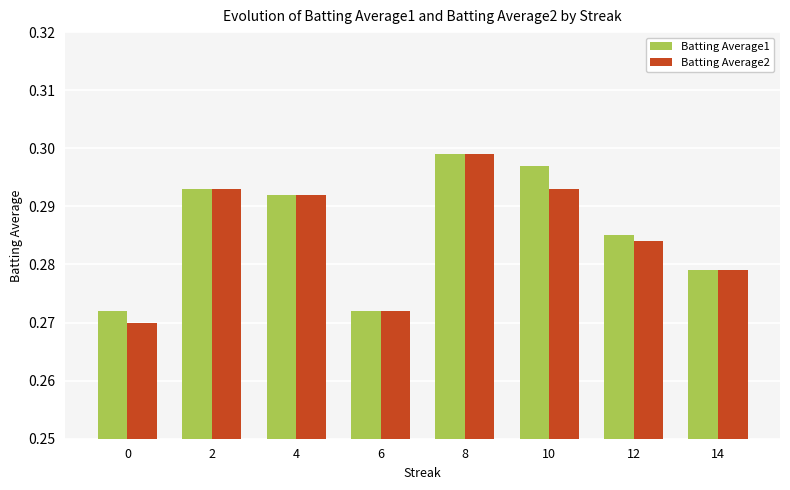

Is the value of Batting Average1 at 2 greater than the value of Batting Average2 at 12?

Yes